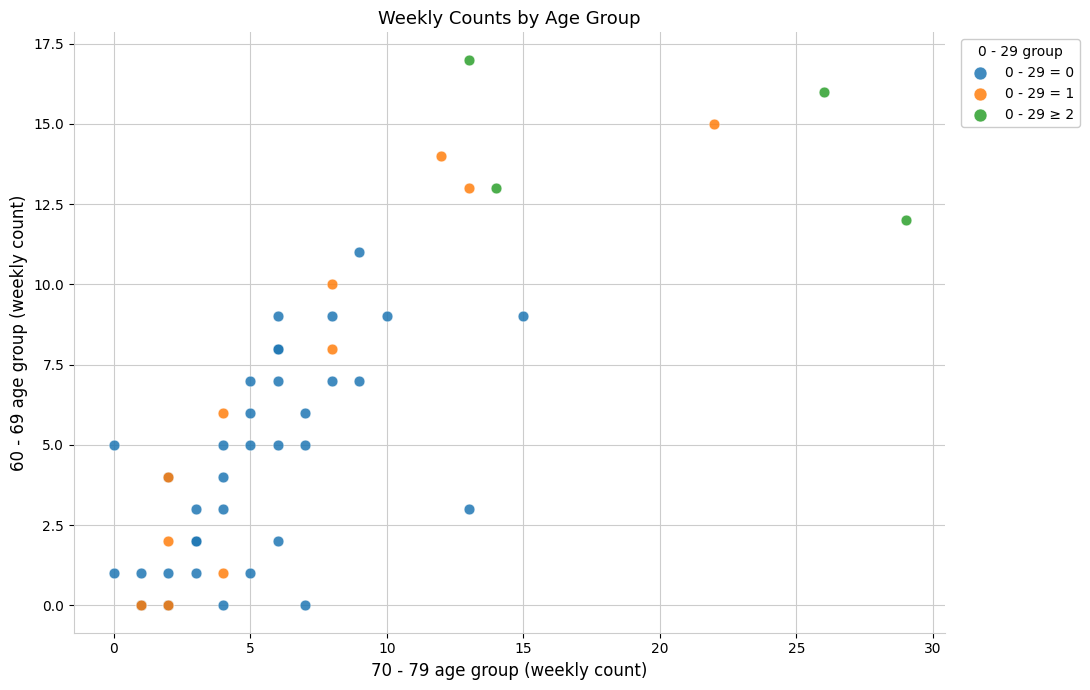

Which series contains the highest Y value?

0 - 29 ≥ 2